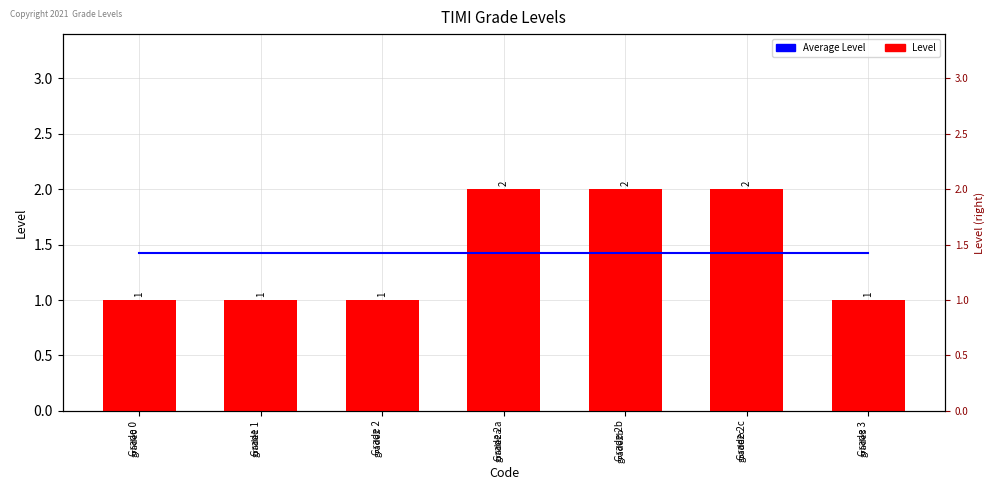

What are all the series names shown in the legend?

Average Level, Level